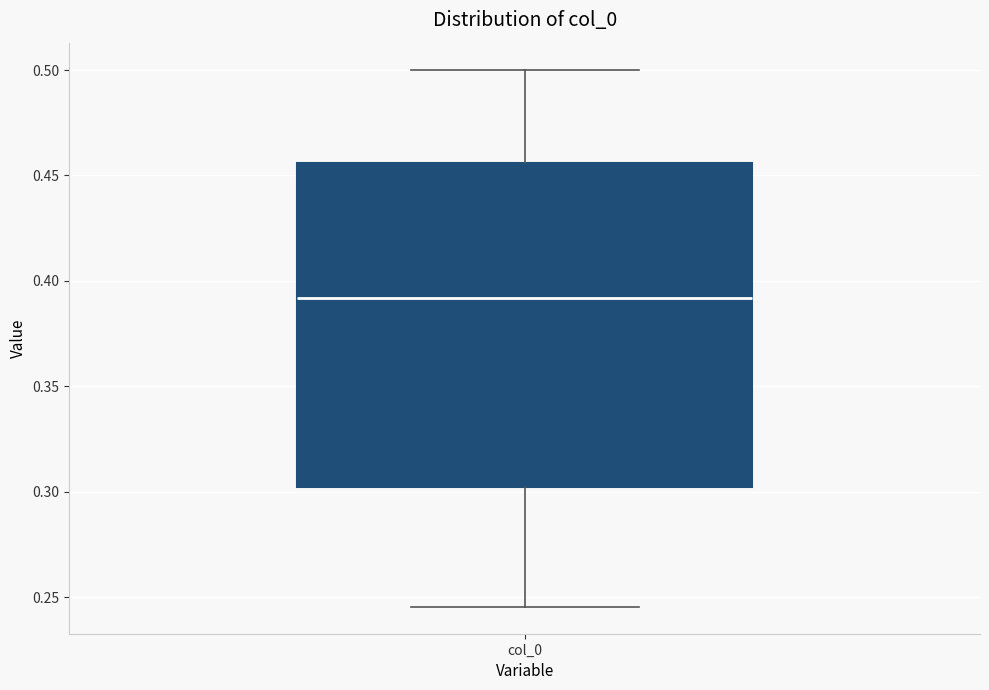

Read this box plot against the y-axis: the position of the median line, the range covered by the box, and the ends of both whiskers. The values are not printed on the chart, so give them approximately, as read against the axis.

median 0.390, box 0.300 to 0.455, whiskers 0.245 to 0.500